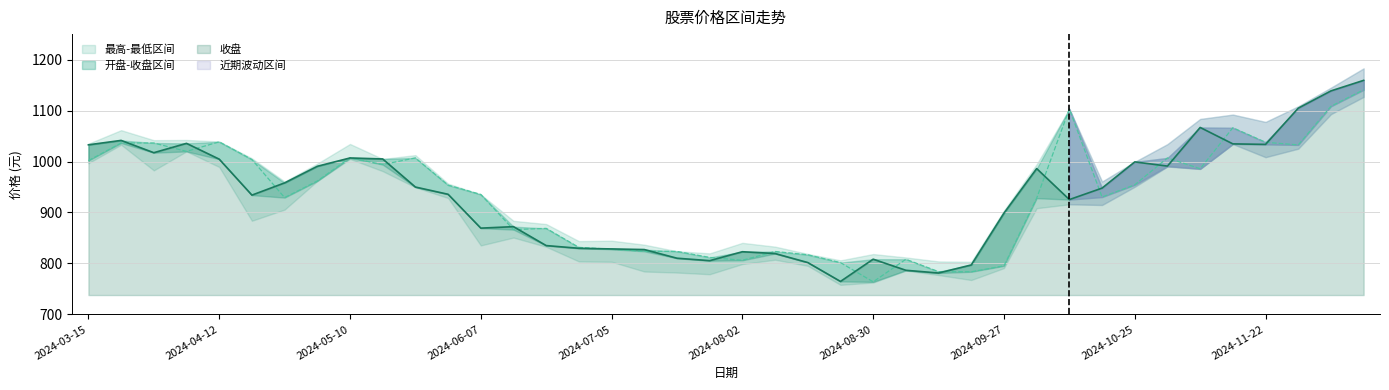

What is the total value across all series at 2024-04-26?

1887.2